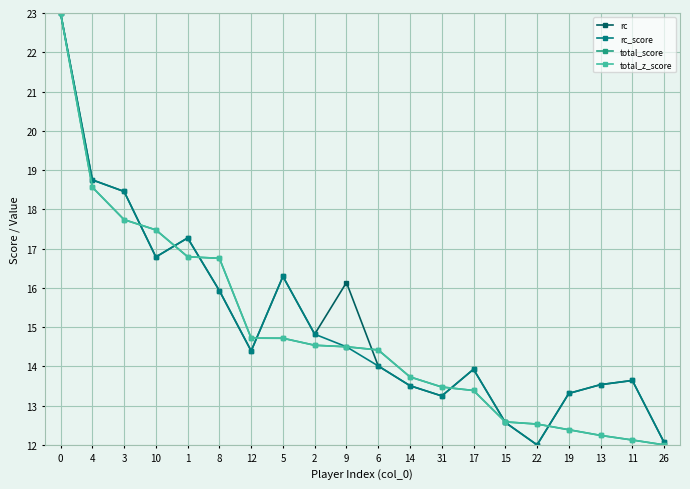

Between 15 and 11, which series saw the biggest shift?

rc_score